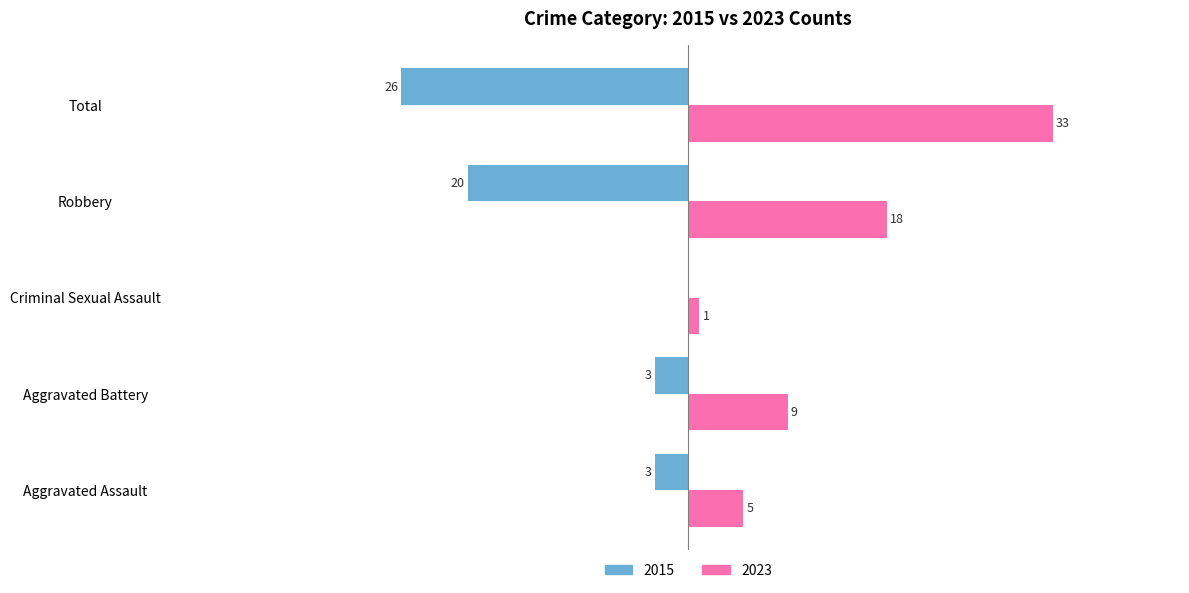

At which category does the chart reach its peak across all series?

Total